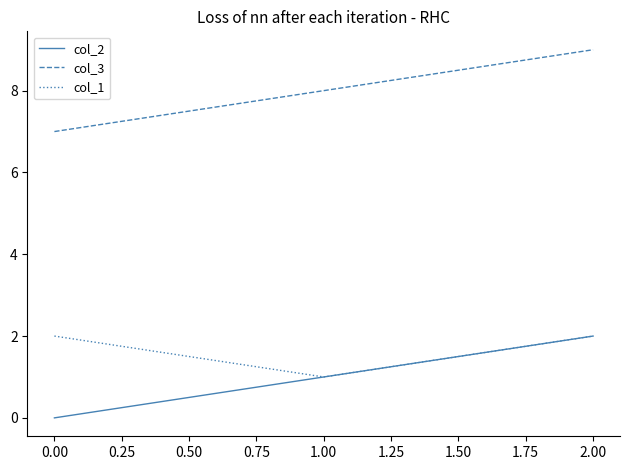

What is the highest value of the col_2 series?

2